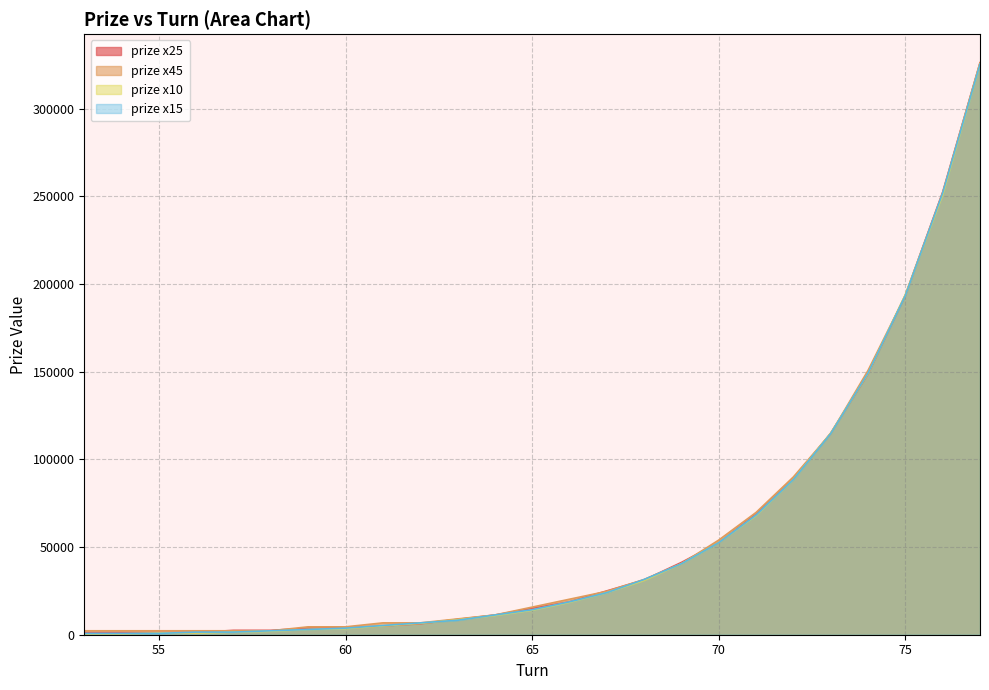

What is the sum of all prize x15 values?

1419000